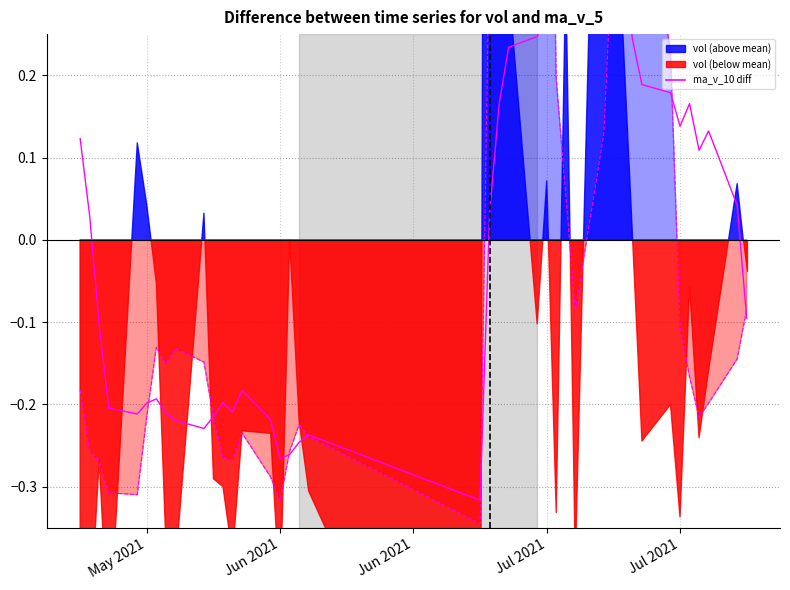

What is the sum of all ma_v_5 diff line values?

-0.1